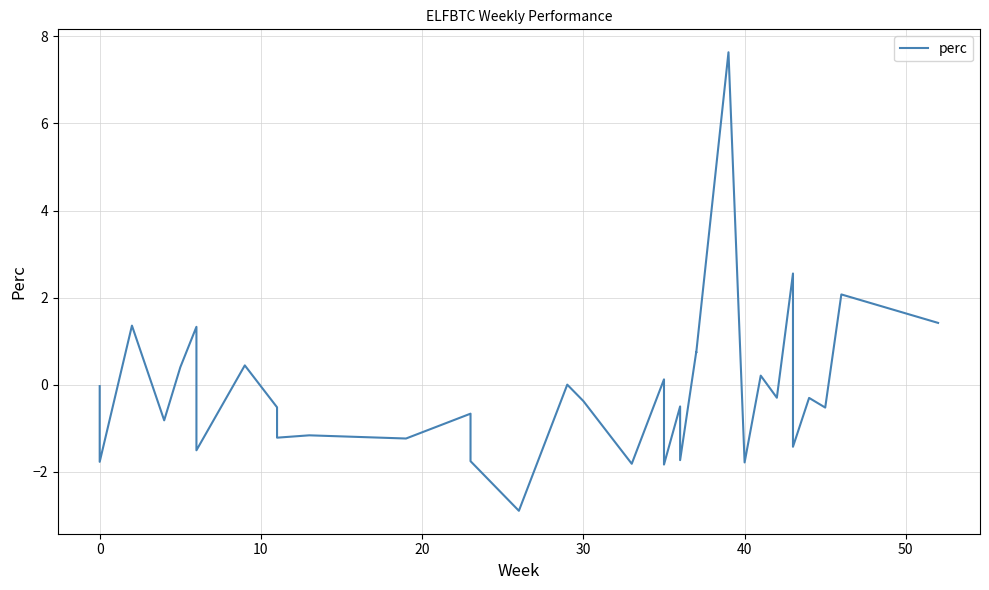

What is the difference between the second highest and second lowest values?

4.4